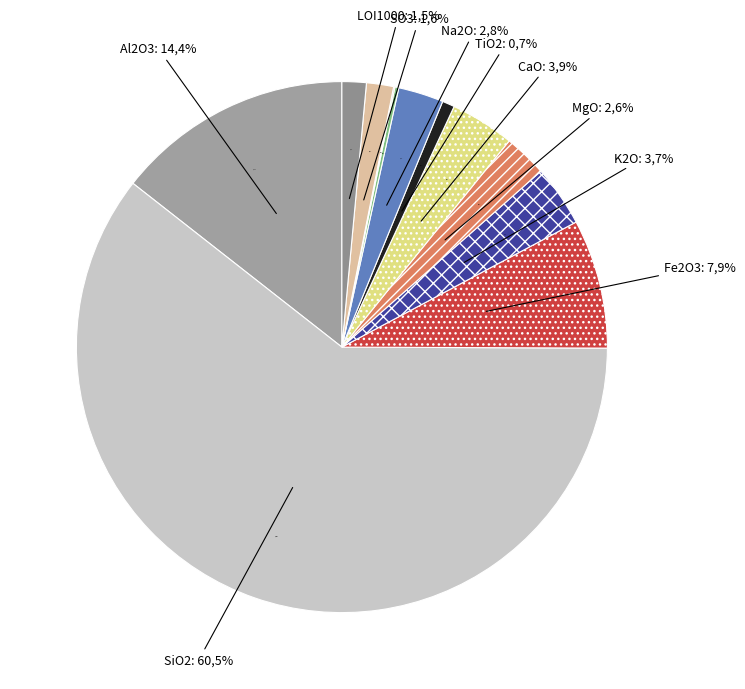

Which has a higher value, Na2O or P2O5?

Na2O